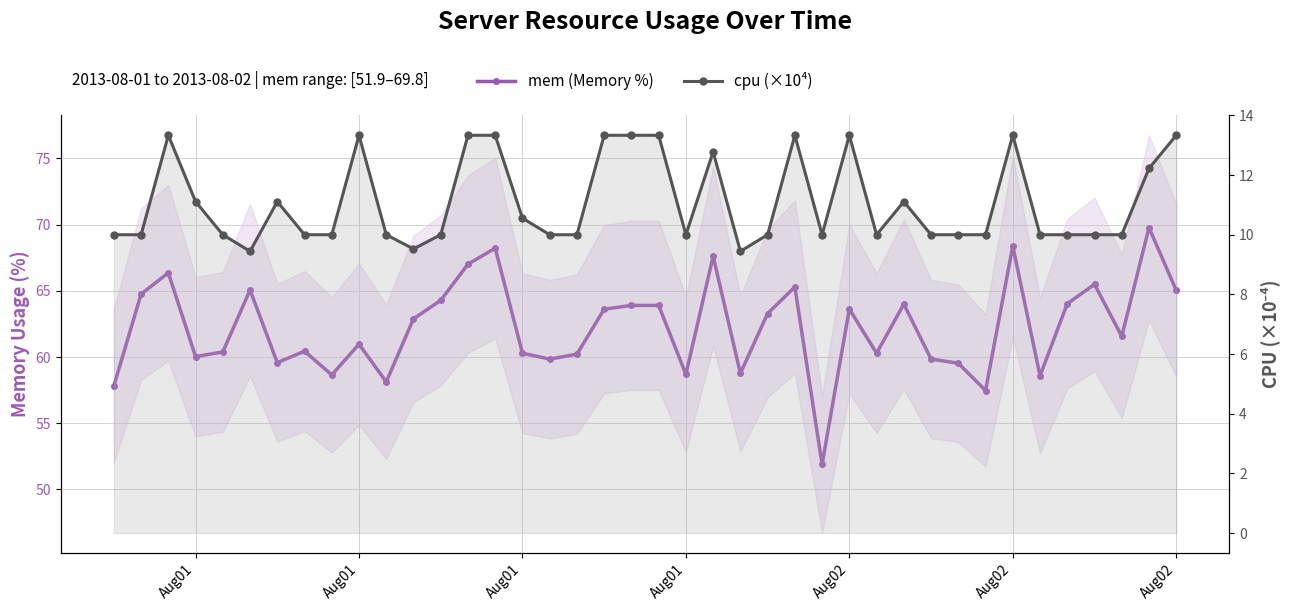

How many values in the cpu (×10⁴) series exceed 10?

17